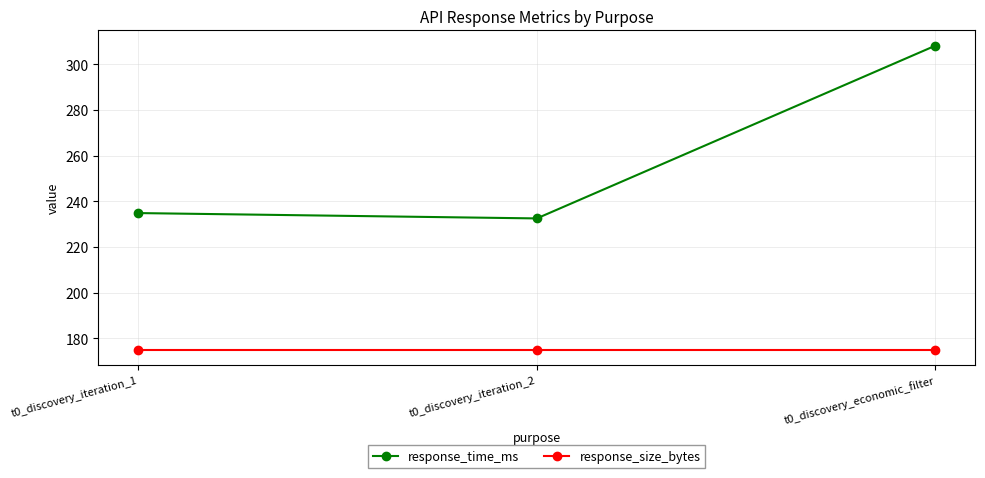

Which series has the largest range (max minus min)?

response_time_ms